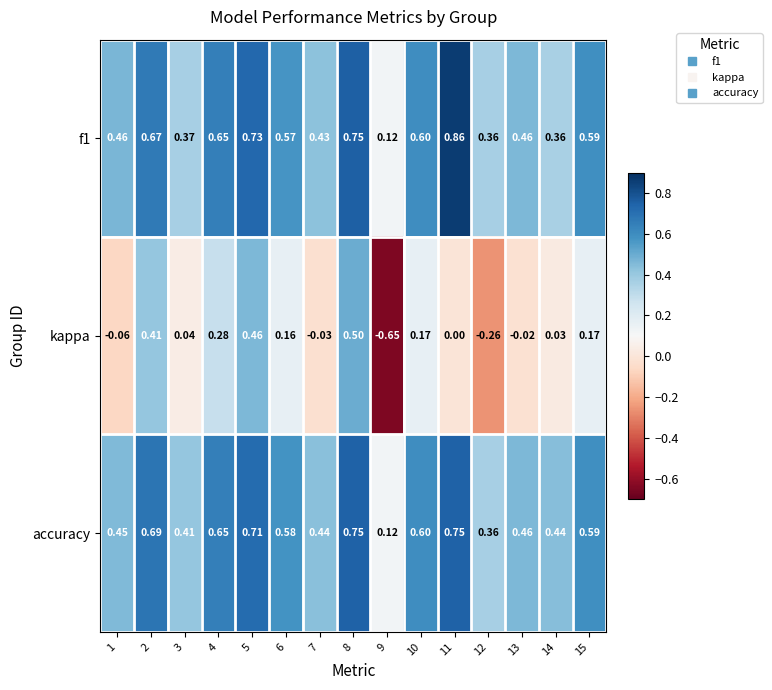

Between 8 and 9, which series saw the biggest shift?

kappa